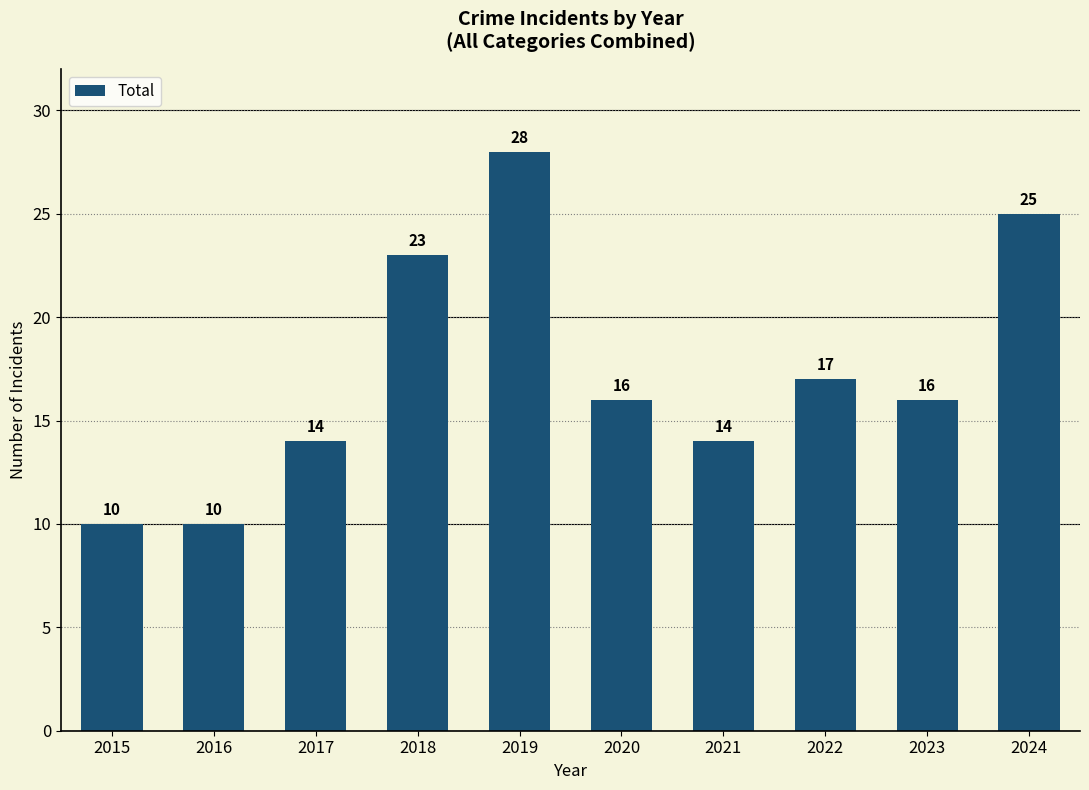

At which label does the data first exceed 16?

2018